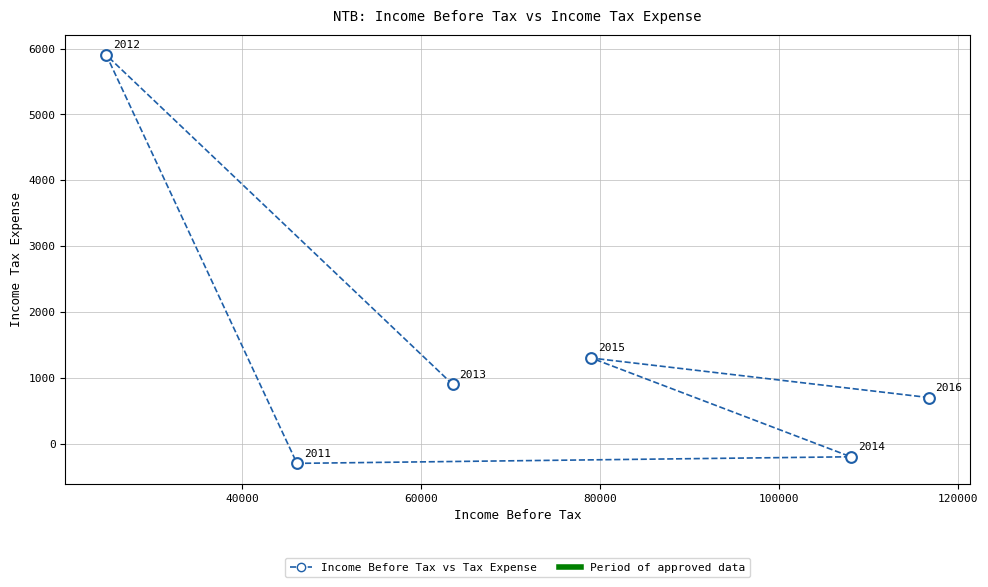

What Y value in the scatter plot is closest to 2800?

1300